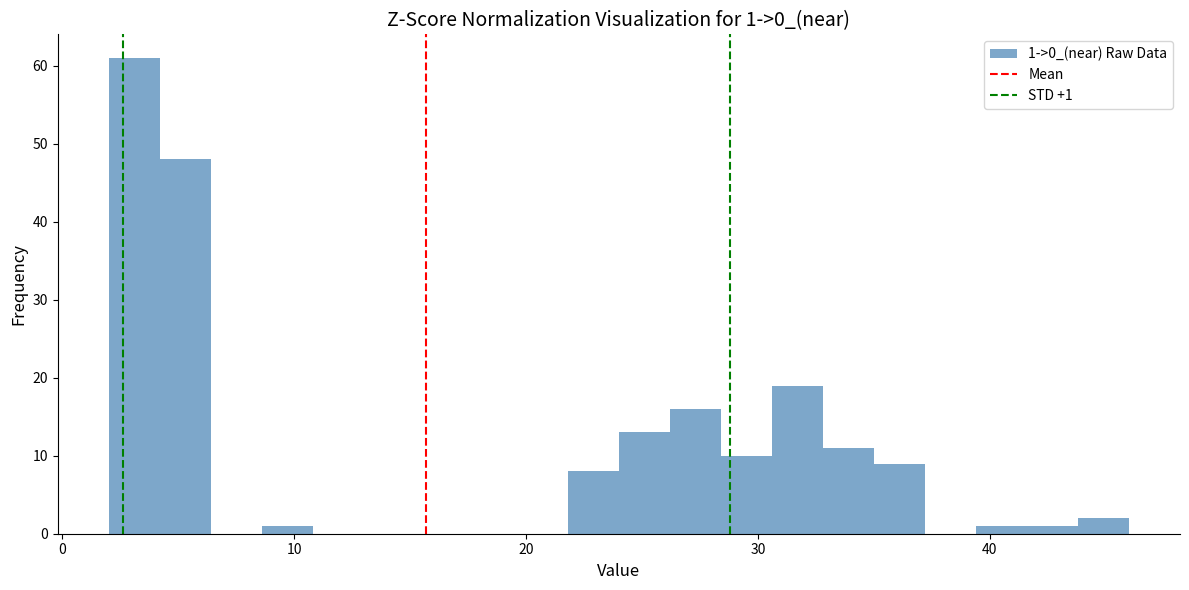

Read against the x-axis, roughly where is the centre of the tallest bar?

3